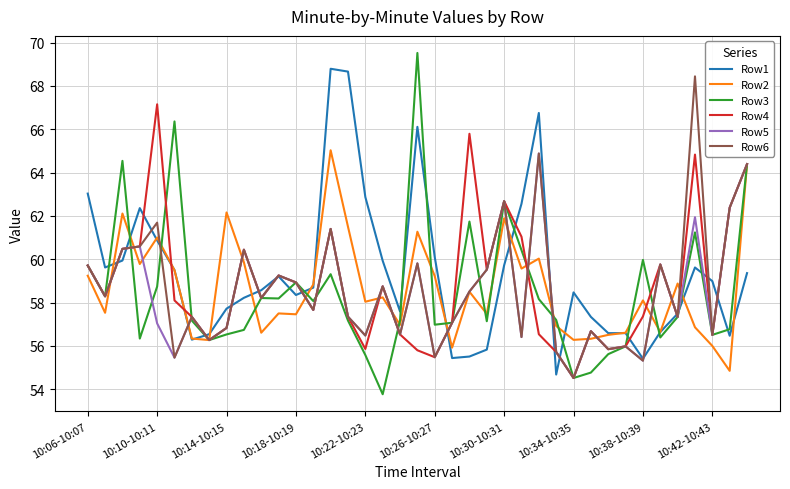

What is the maximum value for Row5?

64.9